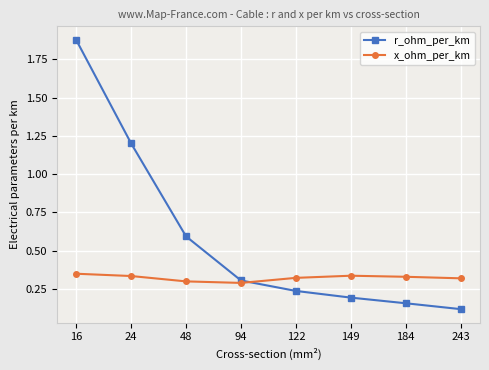

Count the x_ohm_per_km values in the range 0 to 1.

8